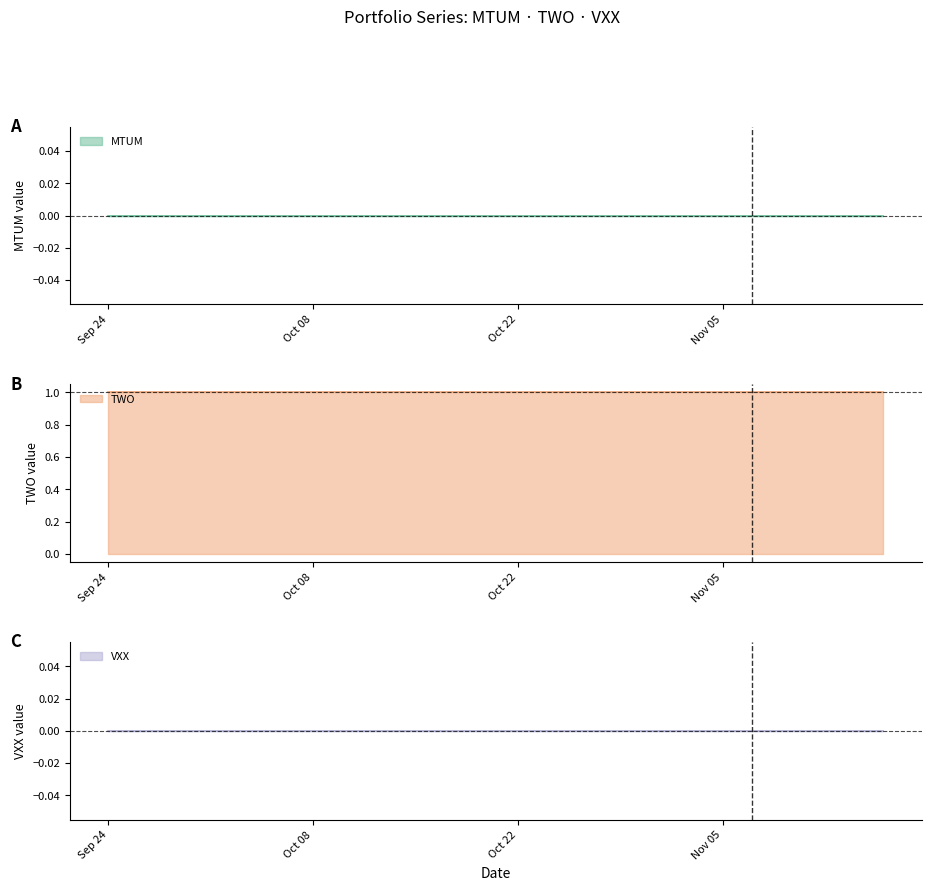

The TWO series shows 1 at 29. True or false?

True